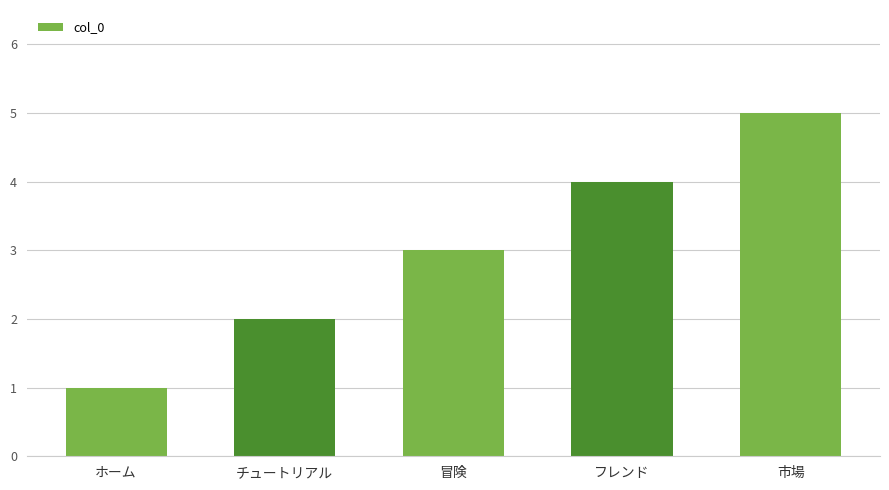

Rank the categories by value from highest to lowest.

市場, フレンド, 冒険, チュートリアル, ホーム